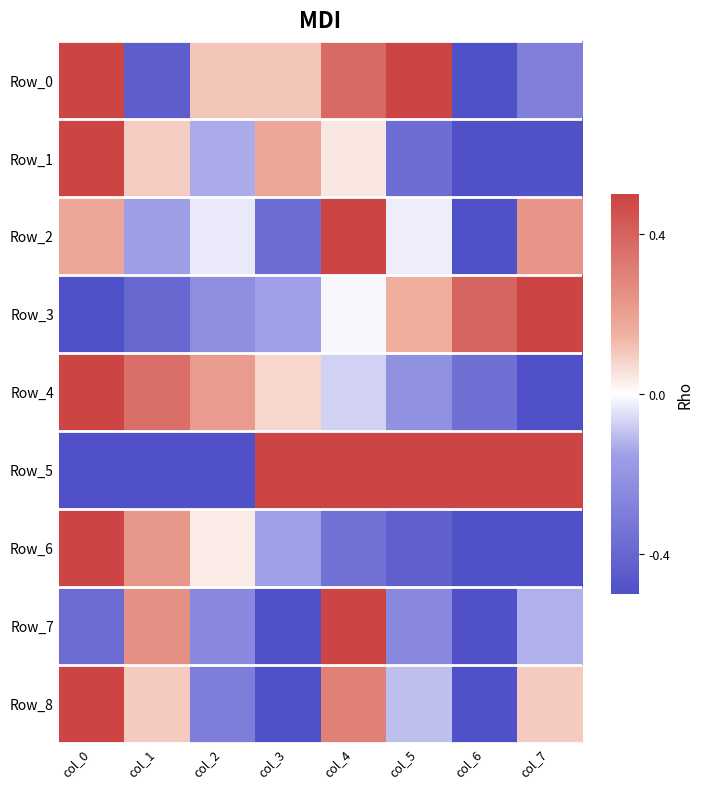

At which category is the sum across all series the highest?

col_4